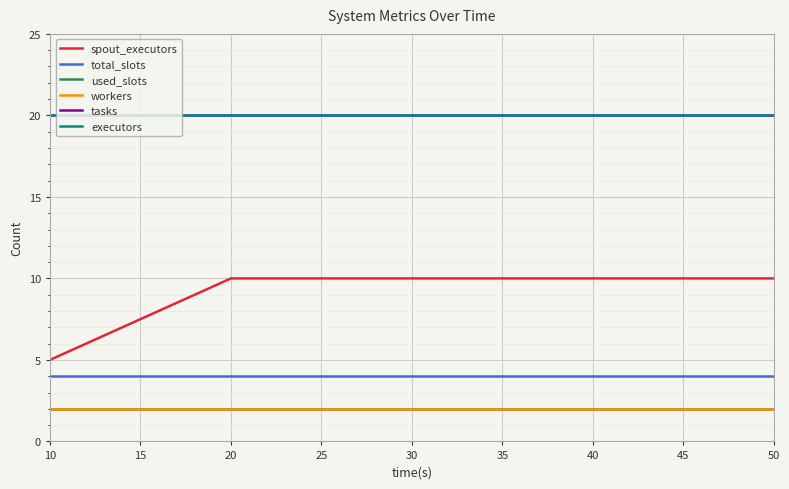

What is the value of the total_slots point at the 2nd from the left?

4